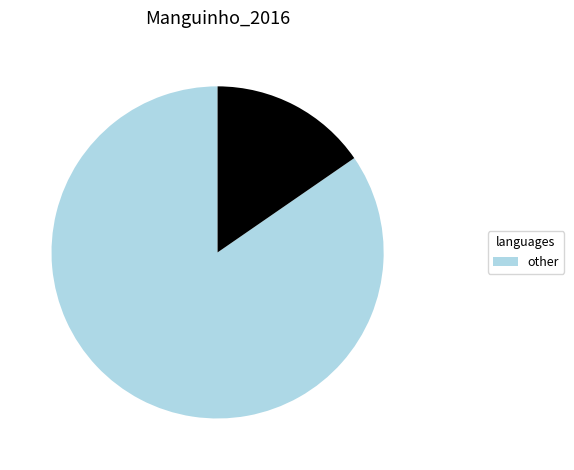

Does any single category account for the majority?

Yes